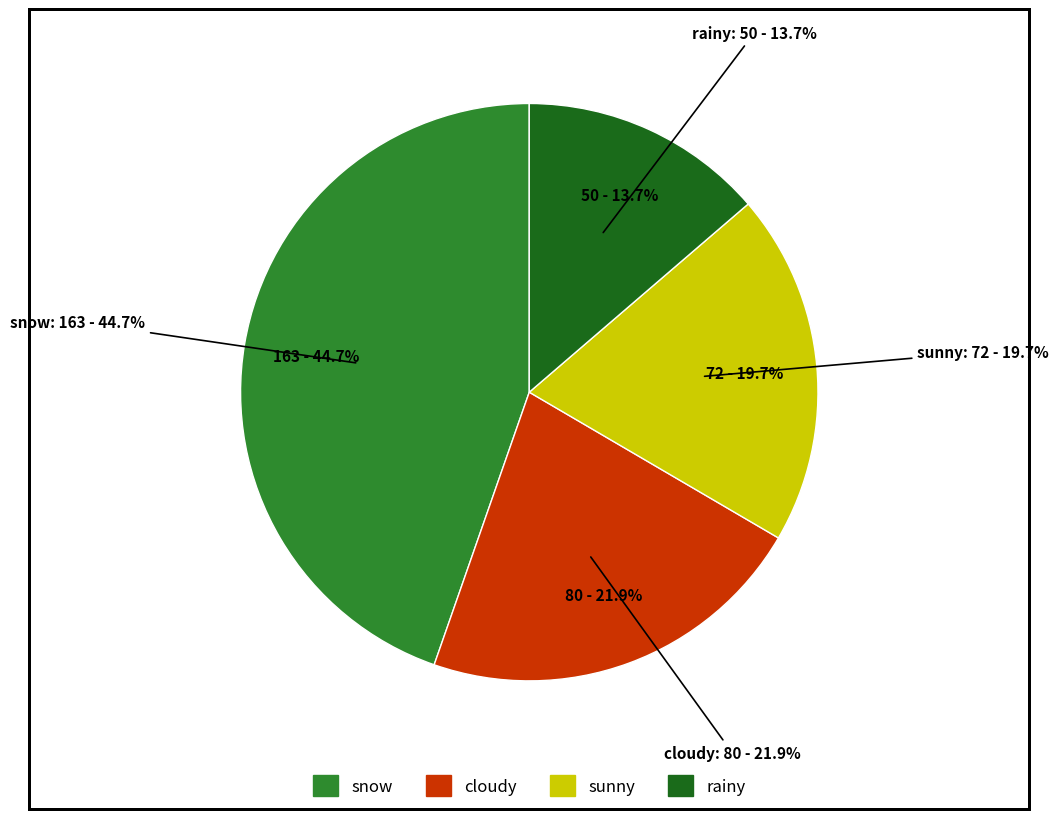

Is there any slice that represents more than half of the pie?

No